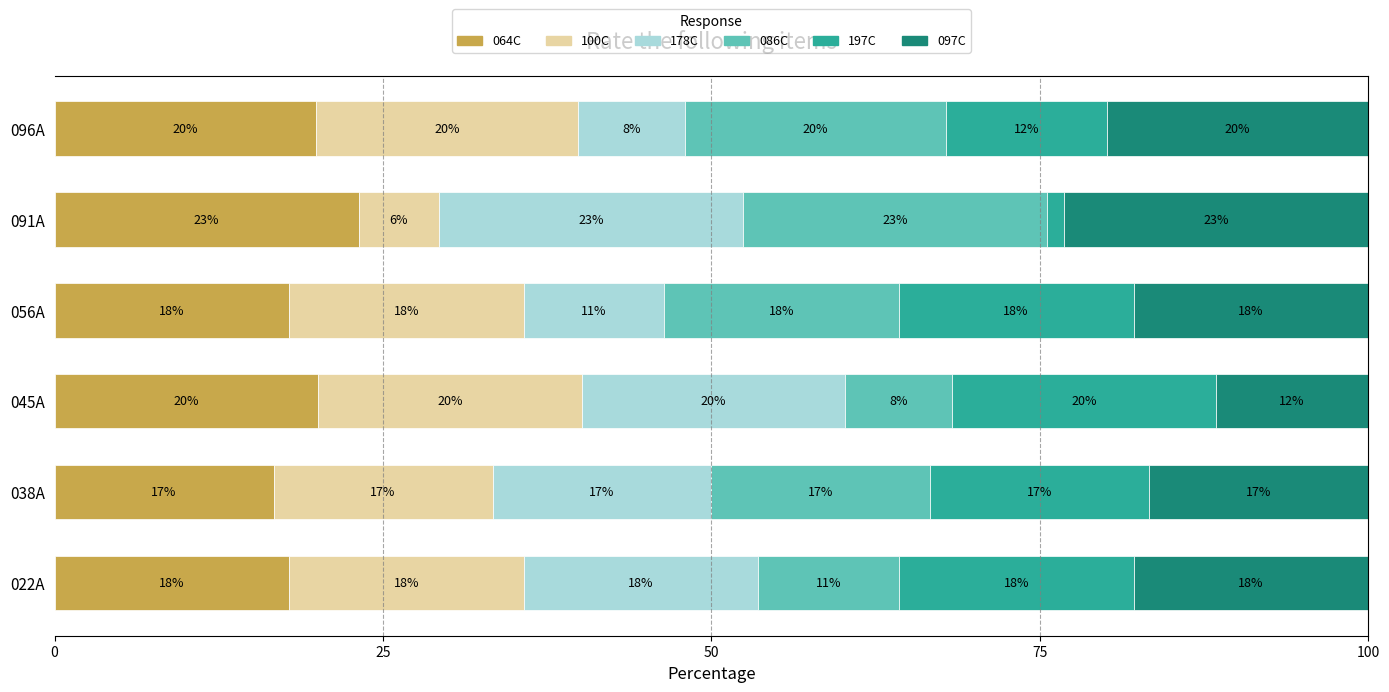

Reading right to left, list all the values displayed in this chart.

064C: 19.9	23.1	17.9	20.1	16.7	17.9
100C: 19.9	6.1	17.9	20.1	16.7	17.9
178C: 8.1	23.1	10.6	20.1	16.7	17.9
086C: 19.9	23.1	17.9	8.1	16.7	10.7
197C: 12.2	1.3	17.9	20.1	16.7	17.9
097C: 19.9	23.1	17.9	11.6	16.7	17.9